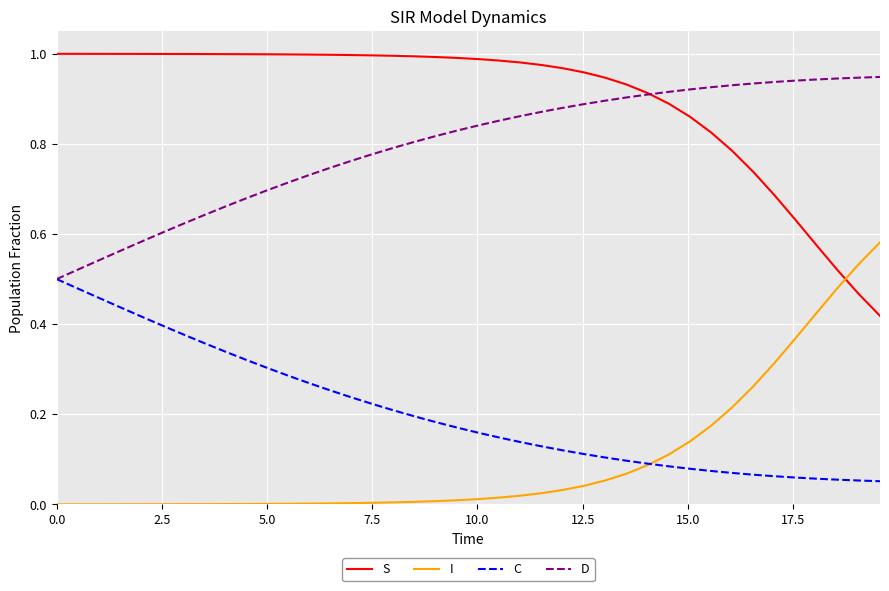

Rank the series by their maximum value, from highest to lowest.

S, D, I, C